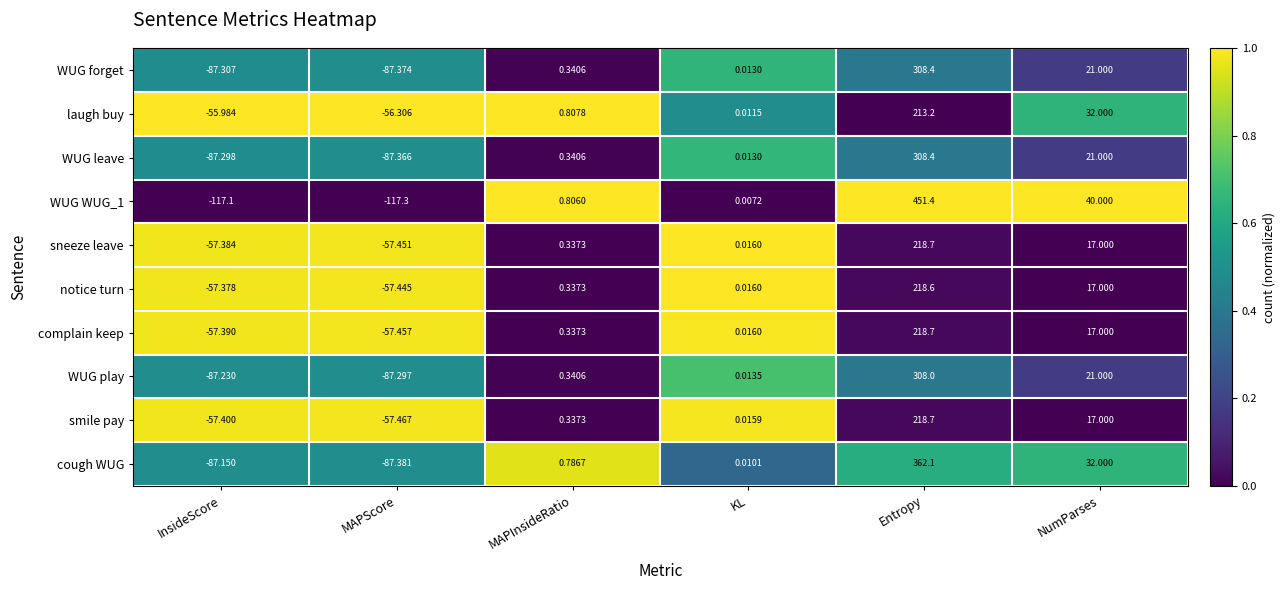

Which series has the largest total across all categories?

WUG WUG_1